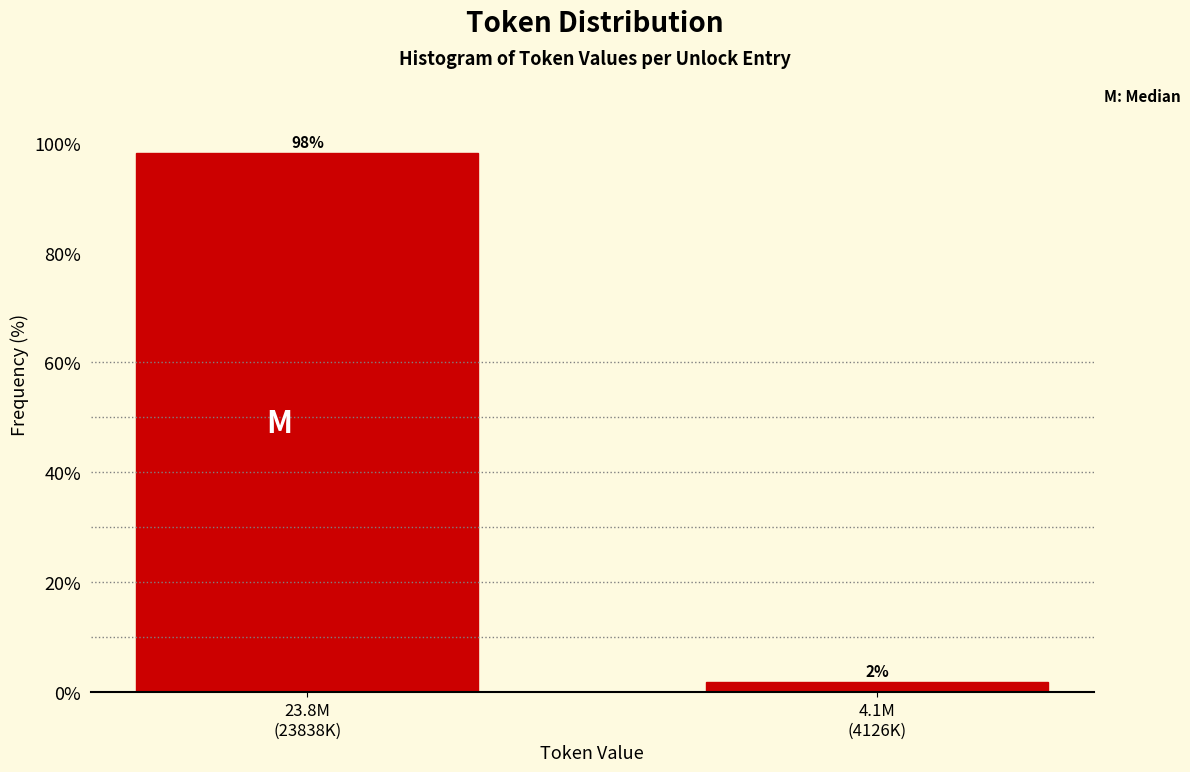

What is the value of the 1st bar from the left?

98.1